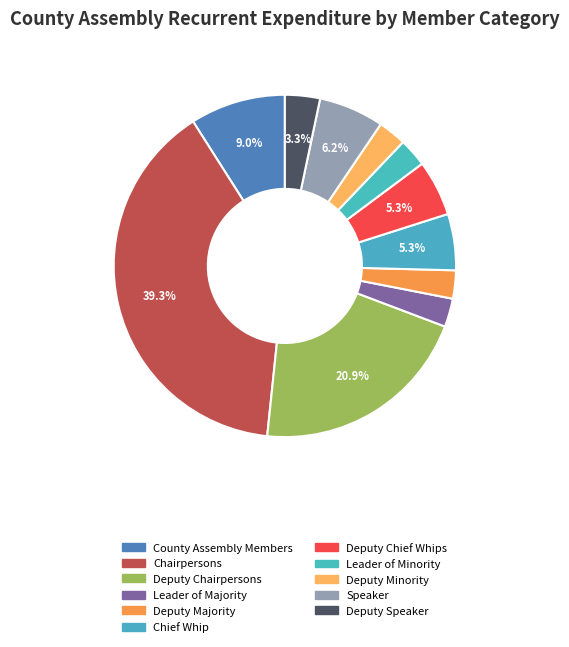

Count the number of slices in the pie.

11